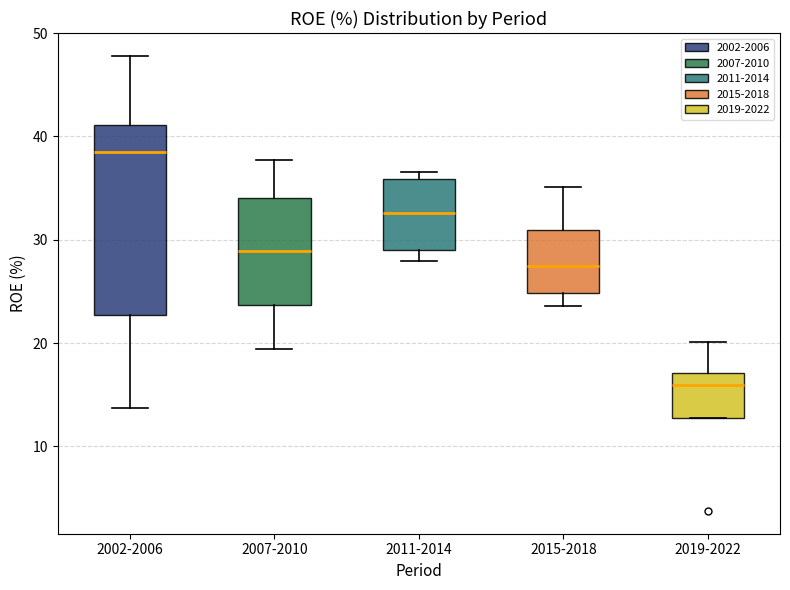

Where is the lower edge of the box for 2011-2014 on the y-axis? The values are not printed on the chart, so give them approximately, as read against the axis.

29